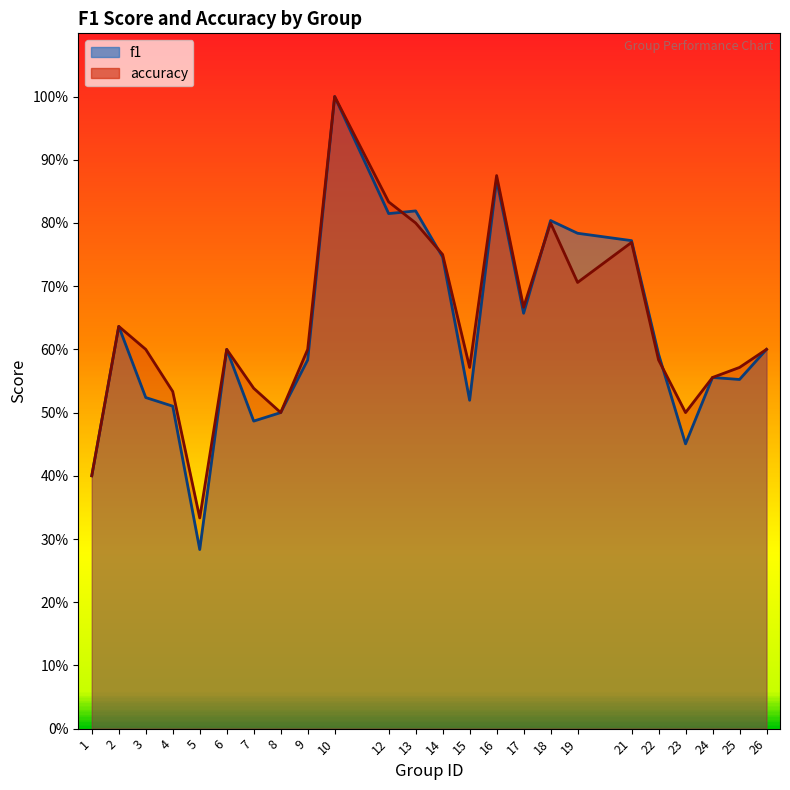

After their last crossing, which series has the higher values: accuracy or f1?

accuracy